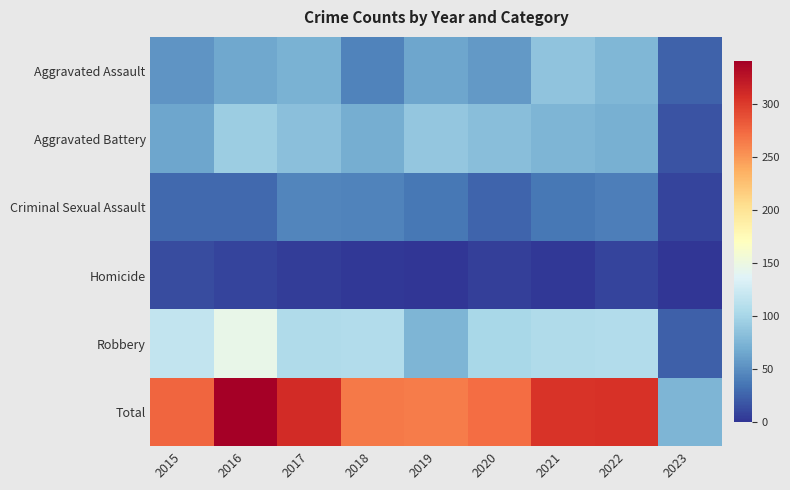

What is the total value across all series at 2022?

610